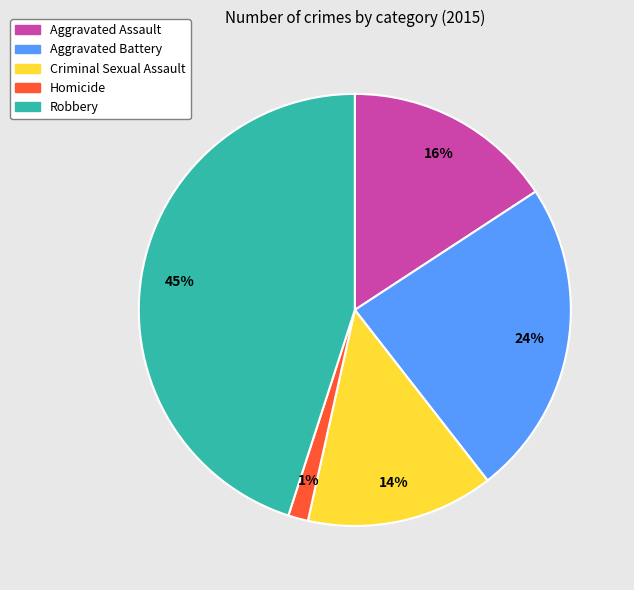

Do Homicide and Aggravated Battery together represent more than half of the pie?

No